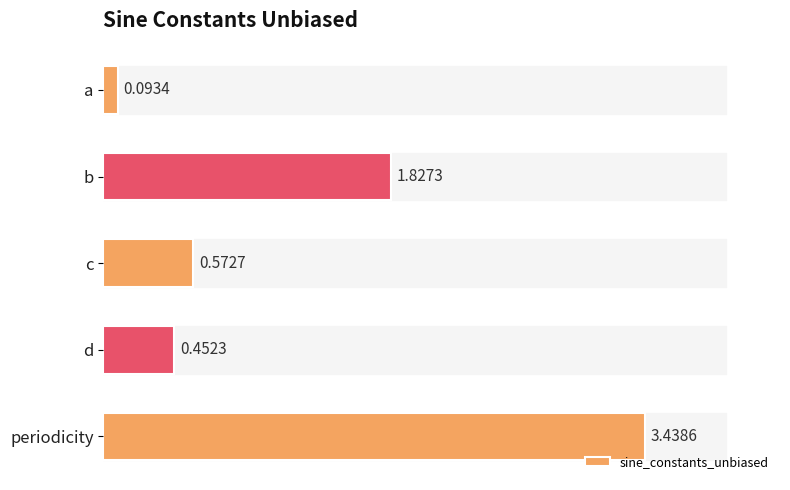

Which label corresponds to the smallest value in the chart?

a